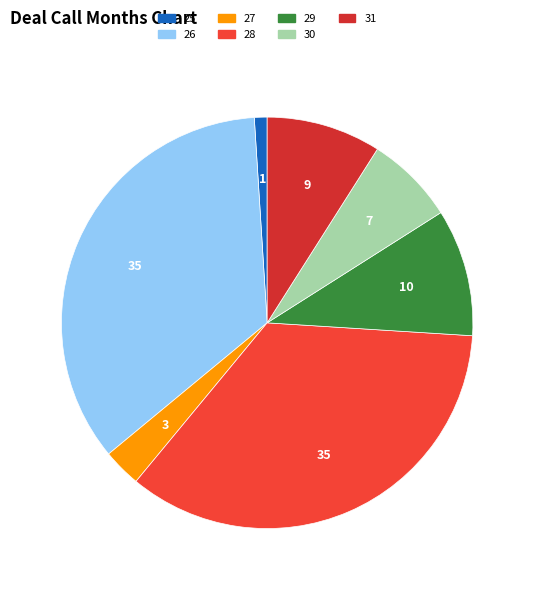

Is it true that 28 is 35% of the pie?

True